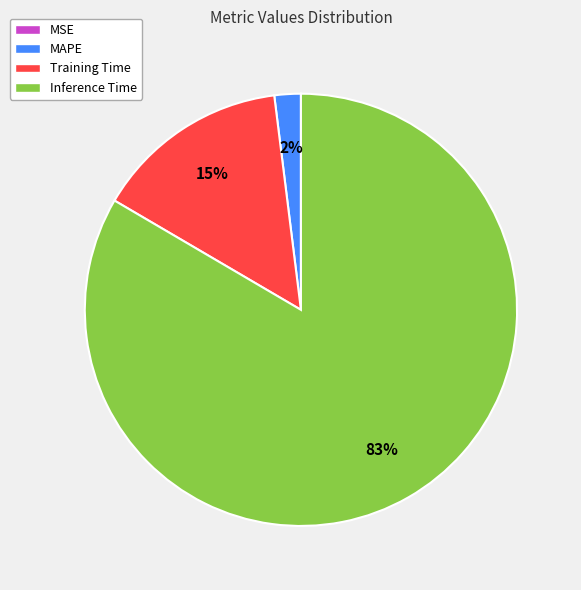

Combined, do Training Time and Inference Time account for over 50%?

Yes